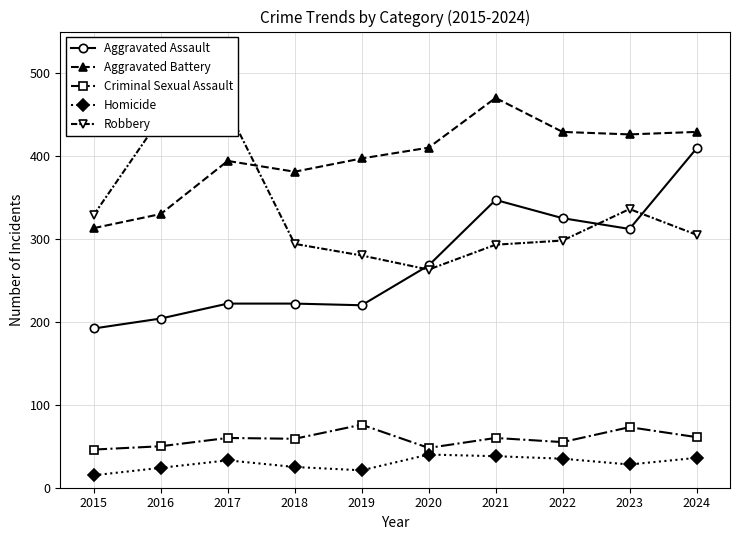

What is the value of the Aggravated Battery point at the 6th from the left?

410